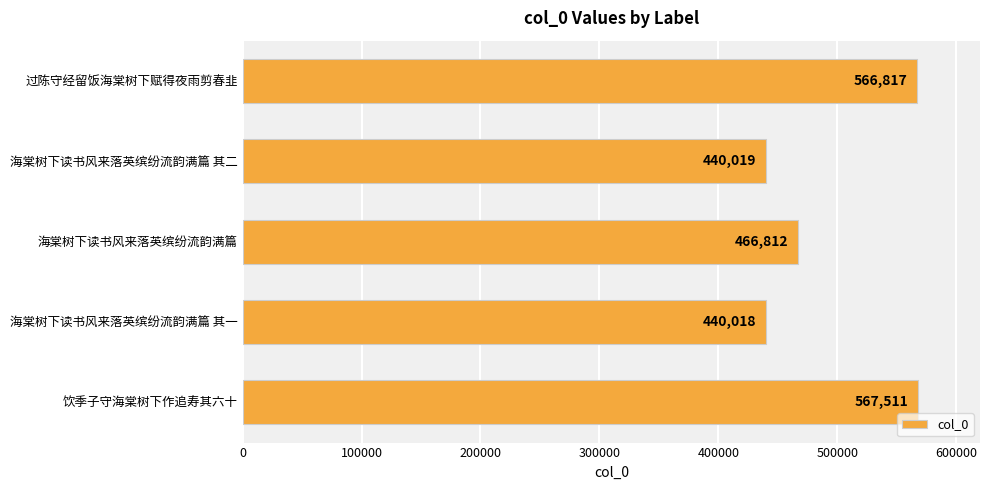

Count the number of categories in the chart.

5